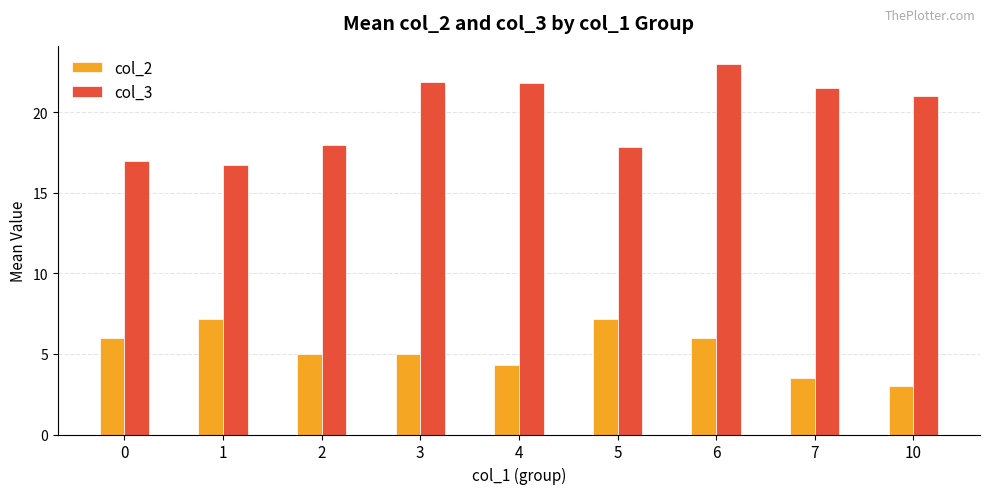

How many categories are shown in the chart?

9